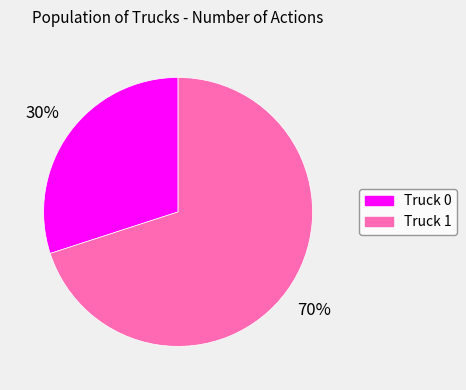

Combined, do Truck 1 and Truck 0 account for over 50%?

Yes